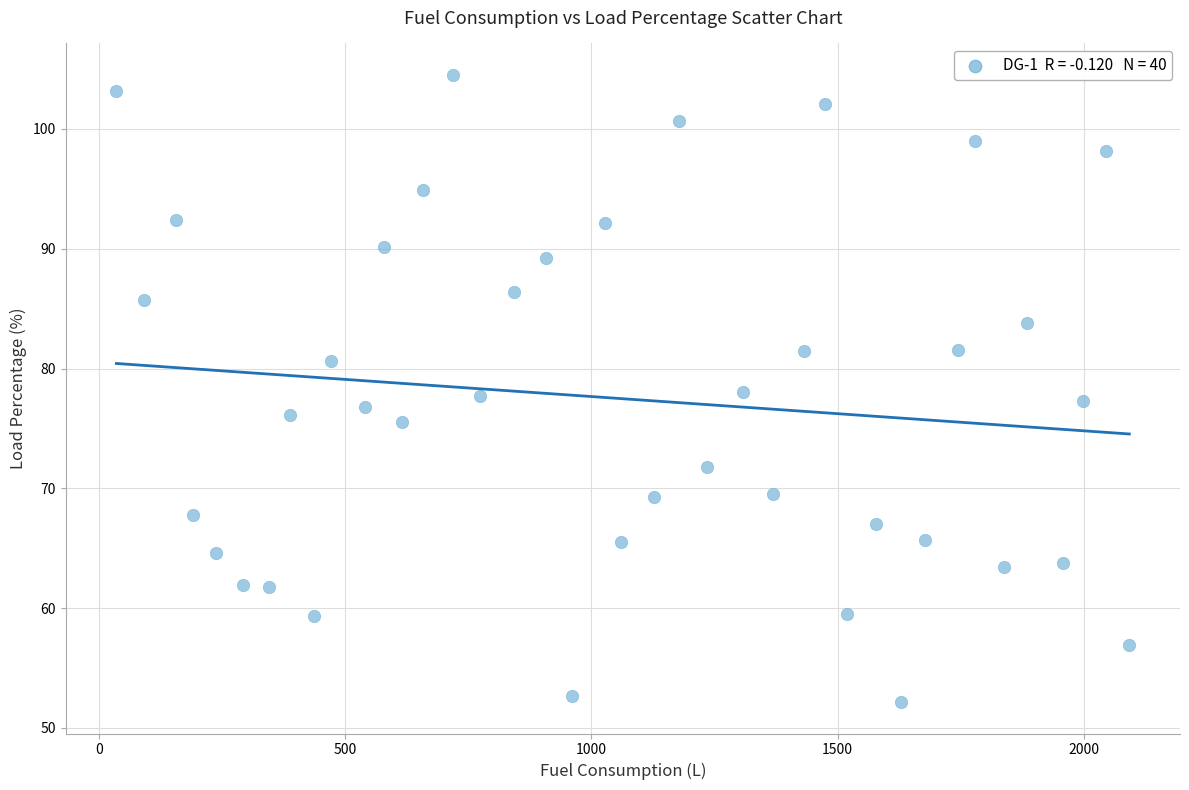

What is the range of Y values (max minus min)?

52.4